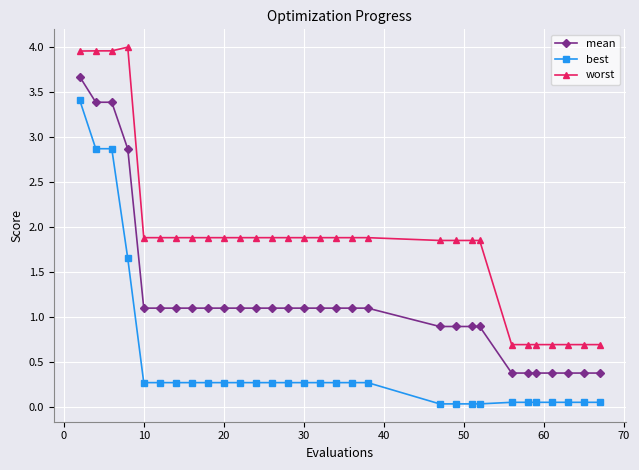

What is the minimum value for mean?

0.4